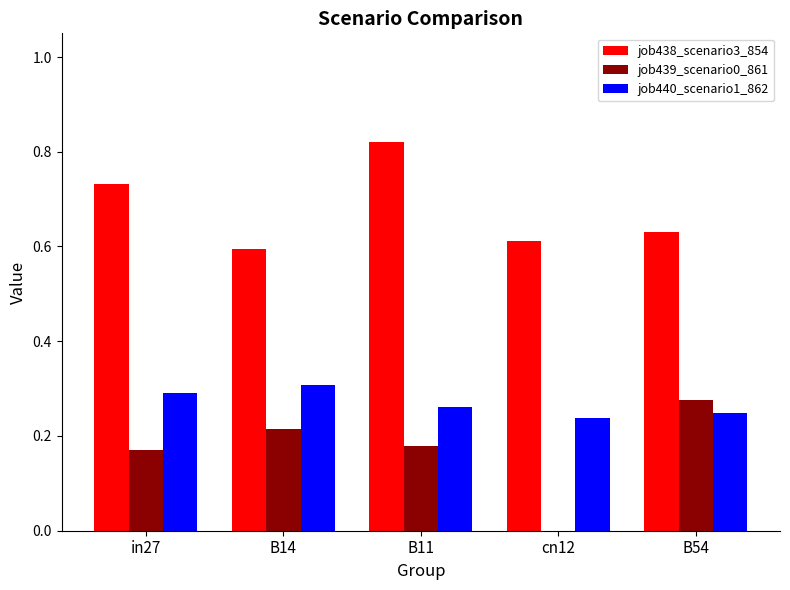

Count the job440_scenario1_862 values in the range 0 to 1.

5